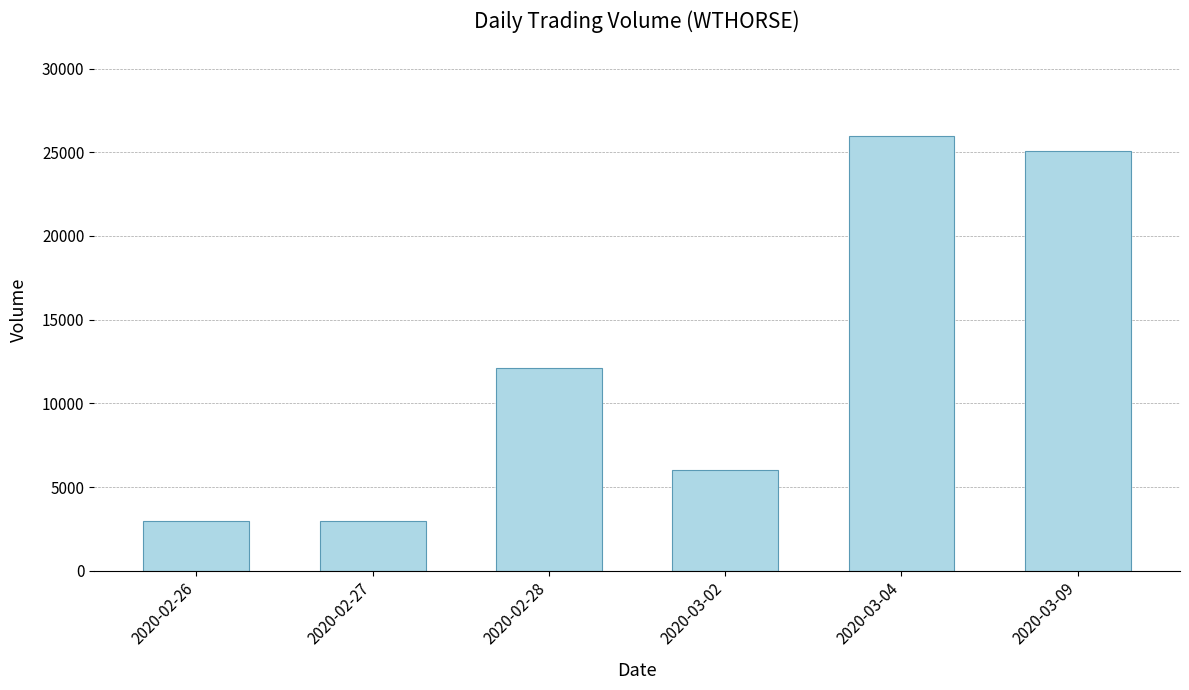

What is the smallest value displayed?

3000